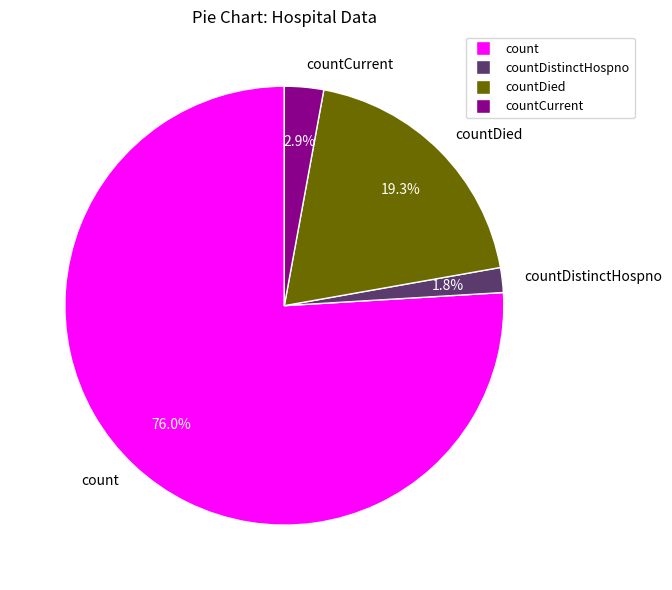

Which slice is the smallest?

countDistinctHospno